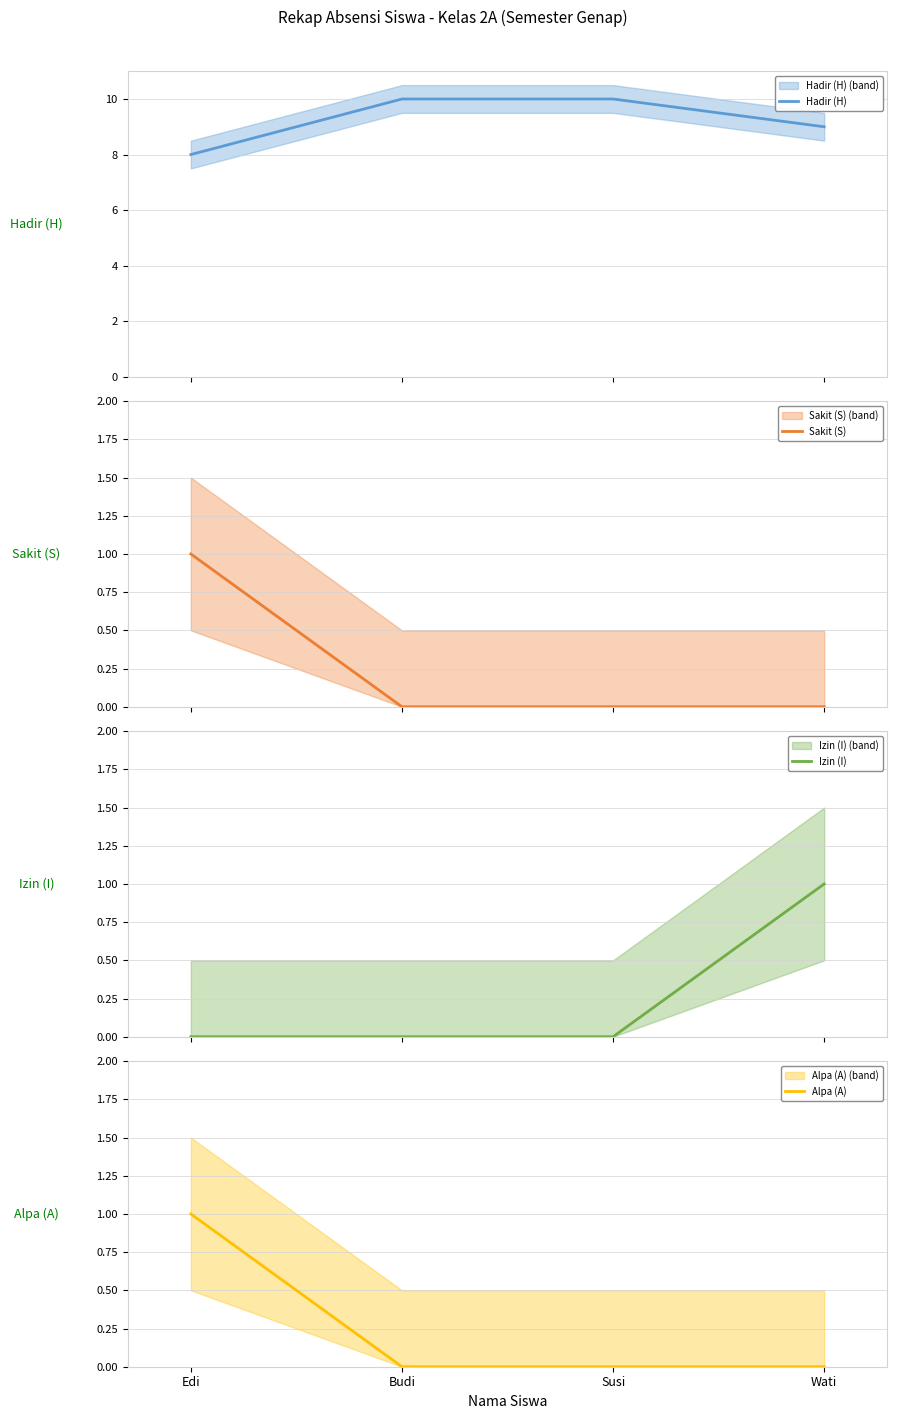

The value of Sakit (S) at Wati is 0. True or false?

True